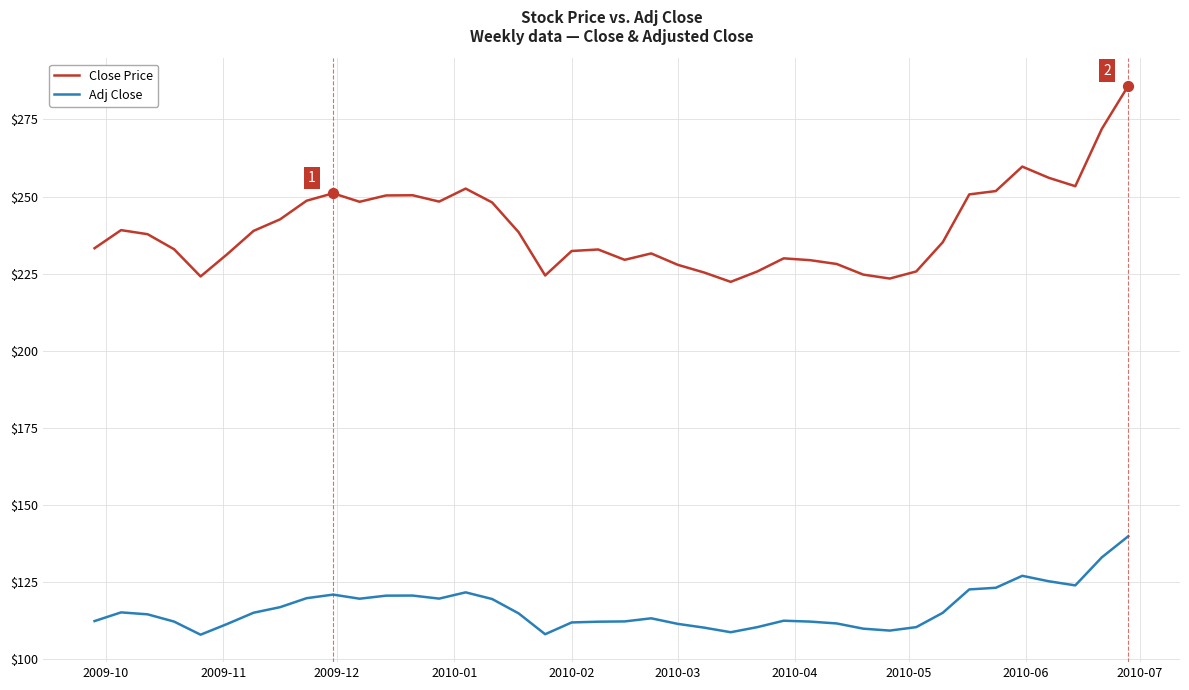

Which series has the largest range (max minus min)?

Close Price